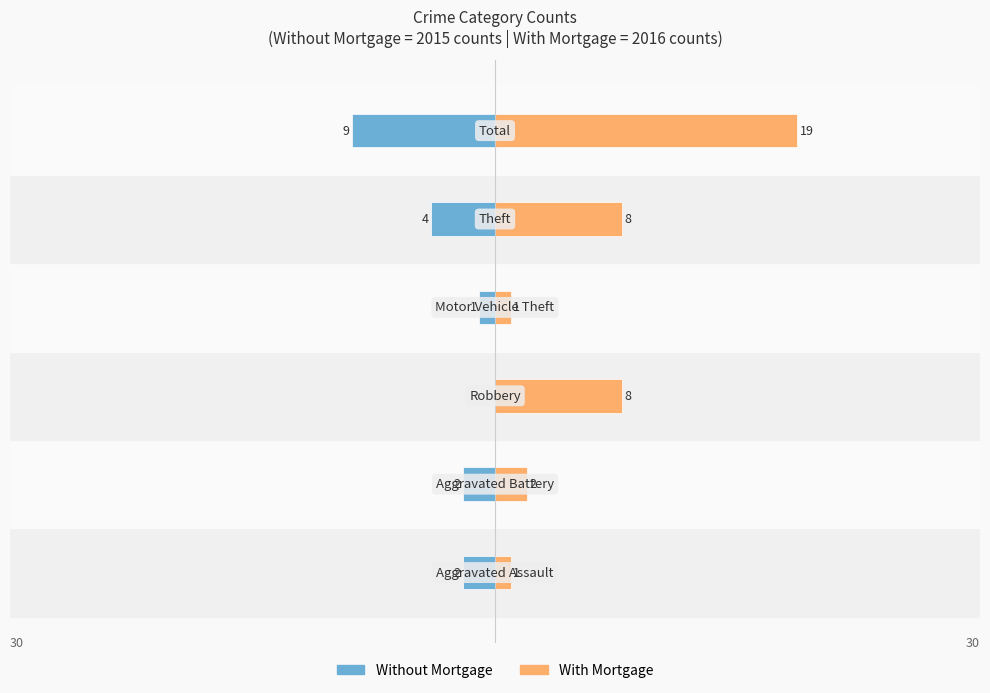

Which series has the largest total across all categories?

With Mortgage